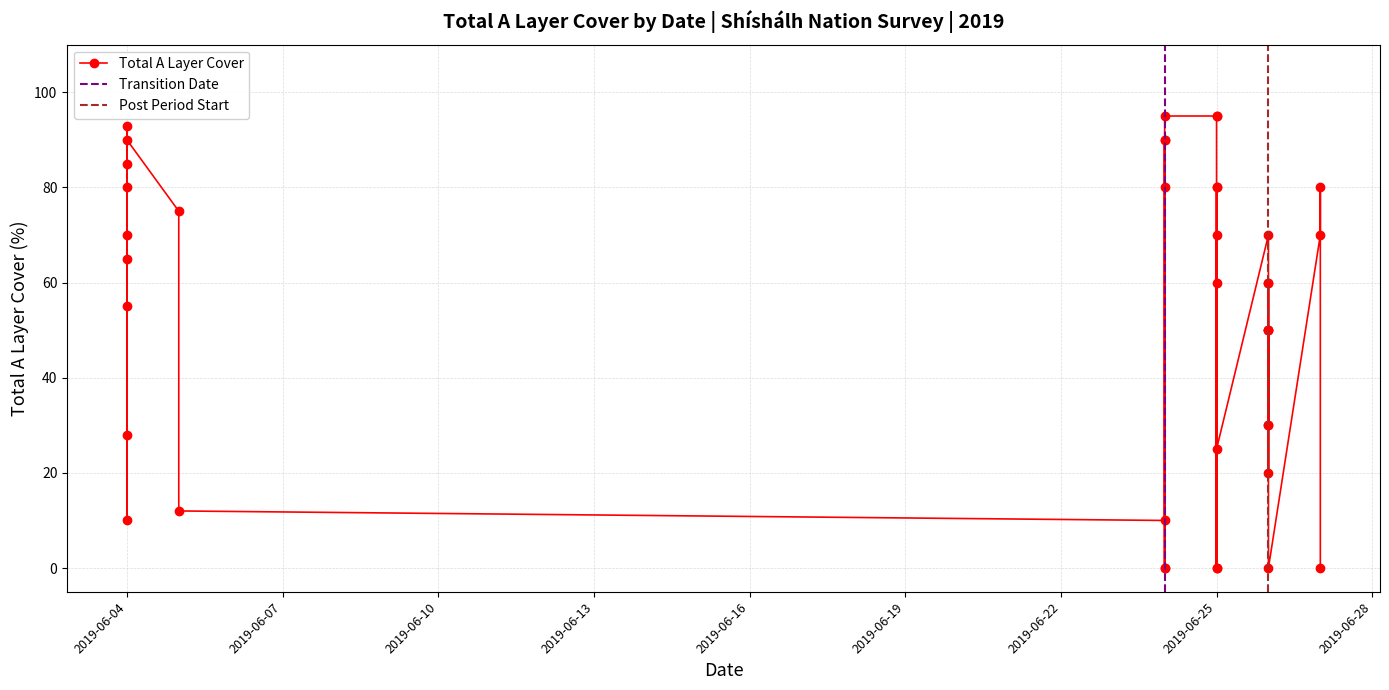

The chart shows a value of 93 at 2019-06-04. True or false?

True